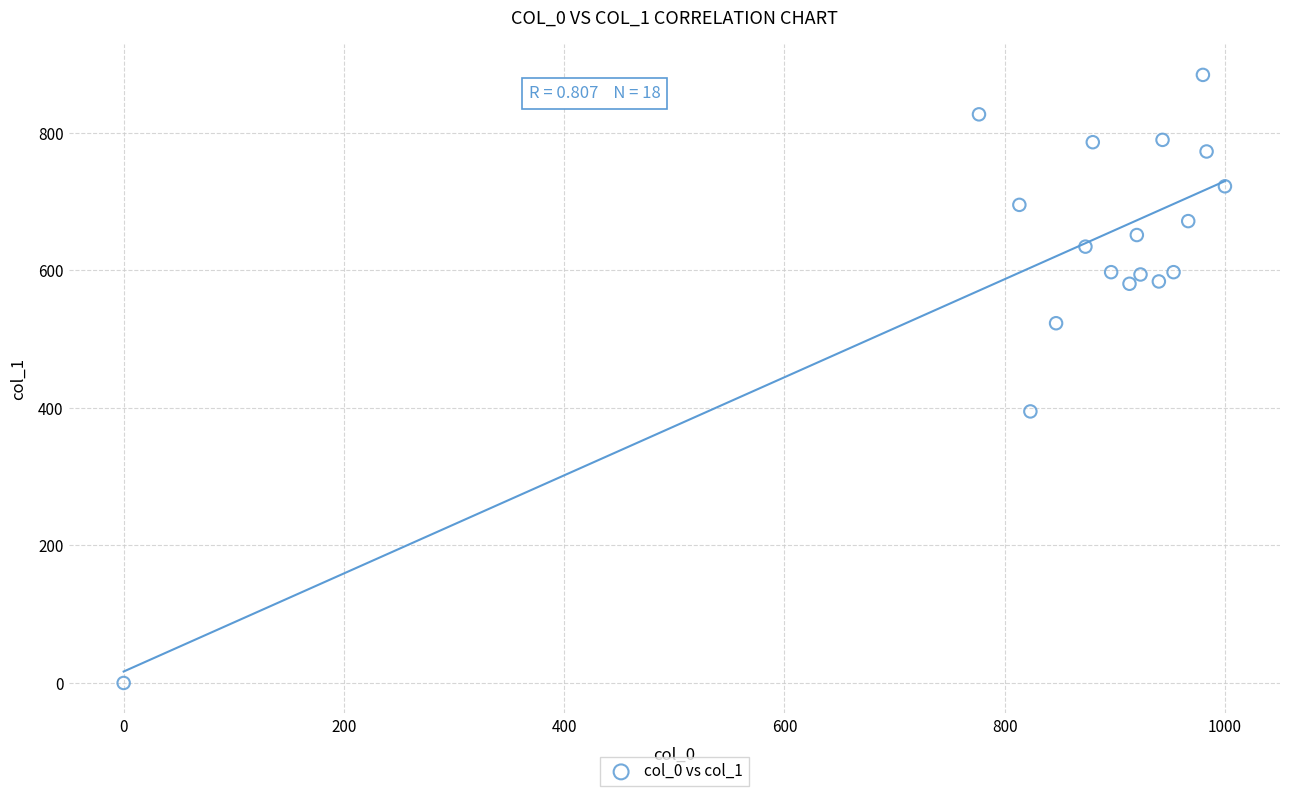

What Y value in the scatter plot is closest to 442?

394.9